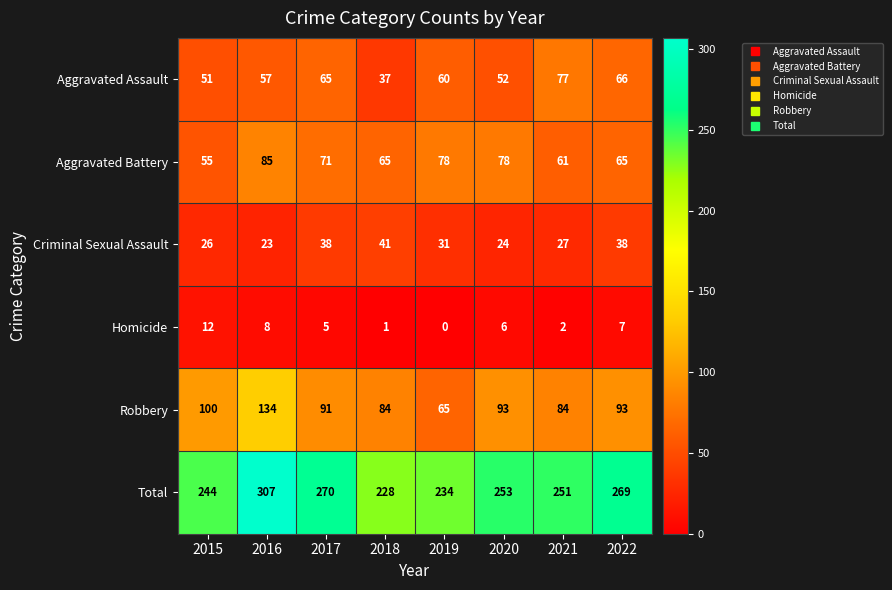

Which series has the largest total across all categories?

Total